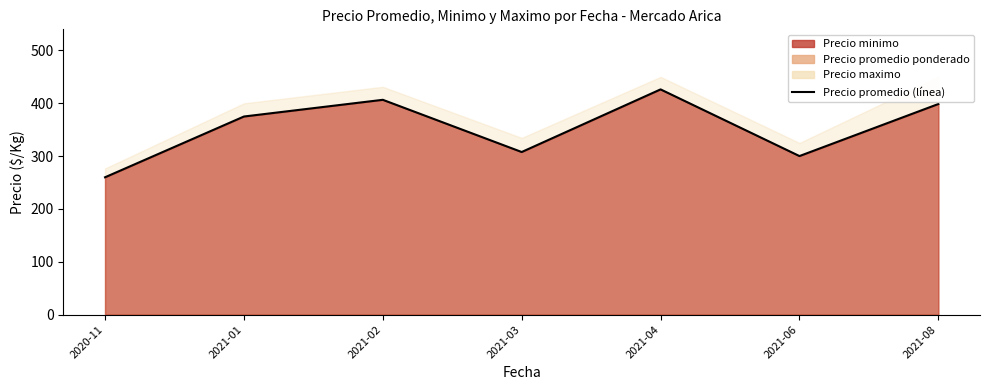

True or false: there are more than 2 points higher than both neighbors.

False